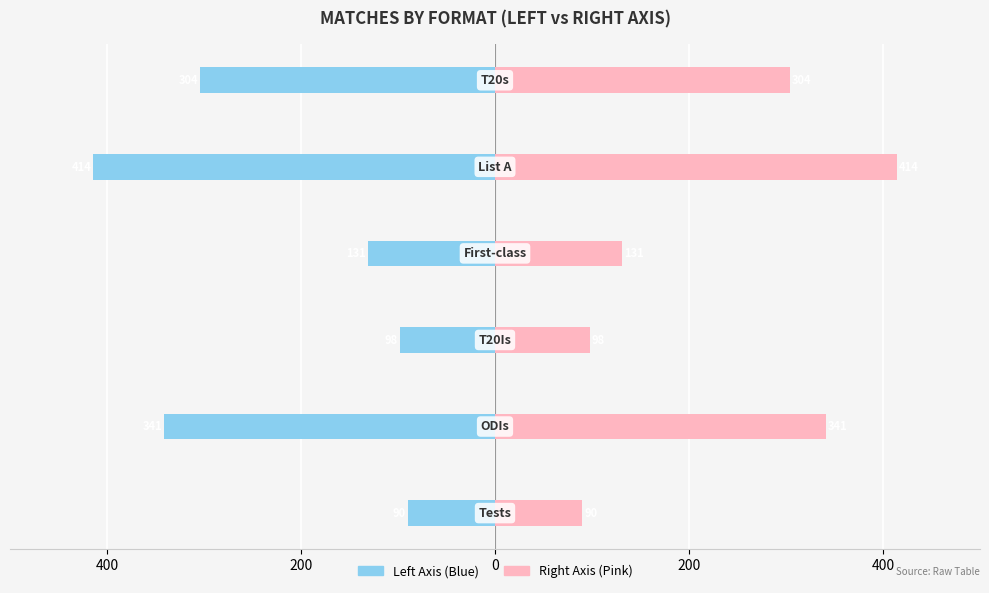

At how many categories does at least one series exceed 62?

6